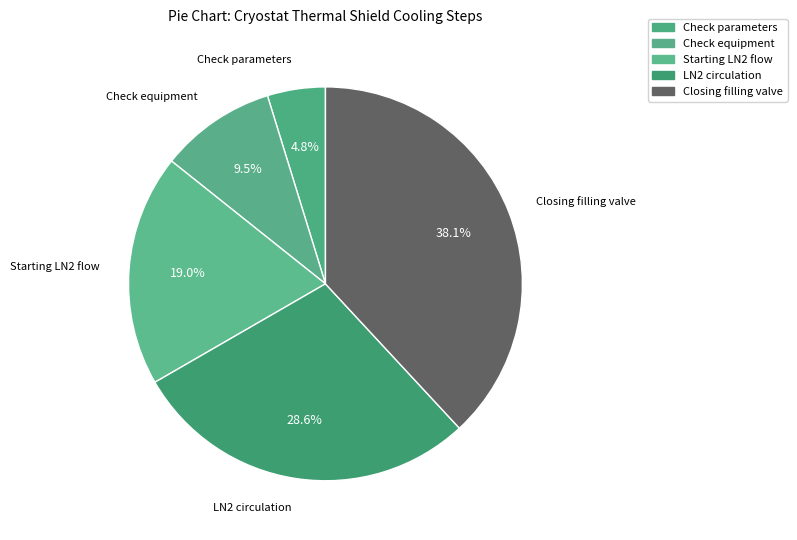

Between Check equipment and Starting LN2 flow, which is larger?

Starting LN2 flow